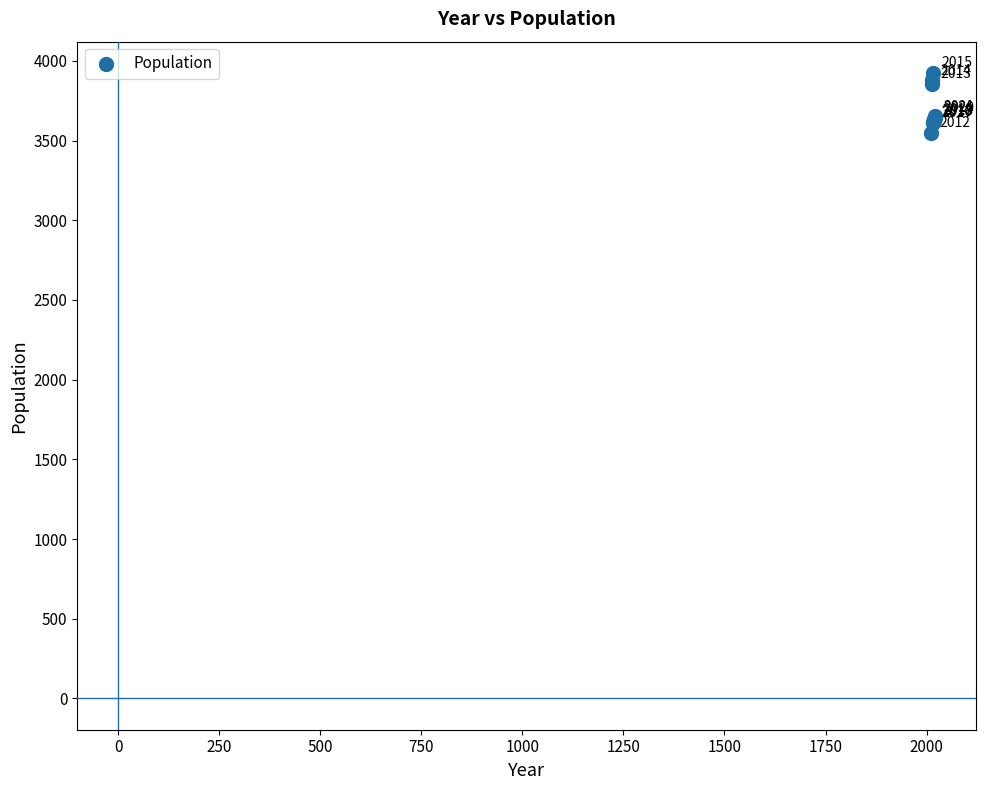

What Y value in the scatter plot is closest to 3737?

3653